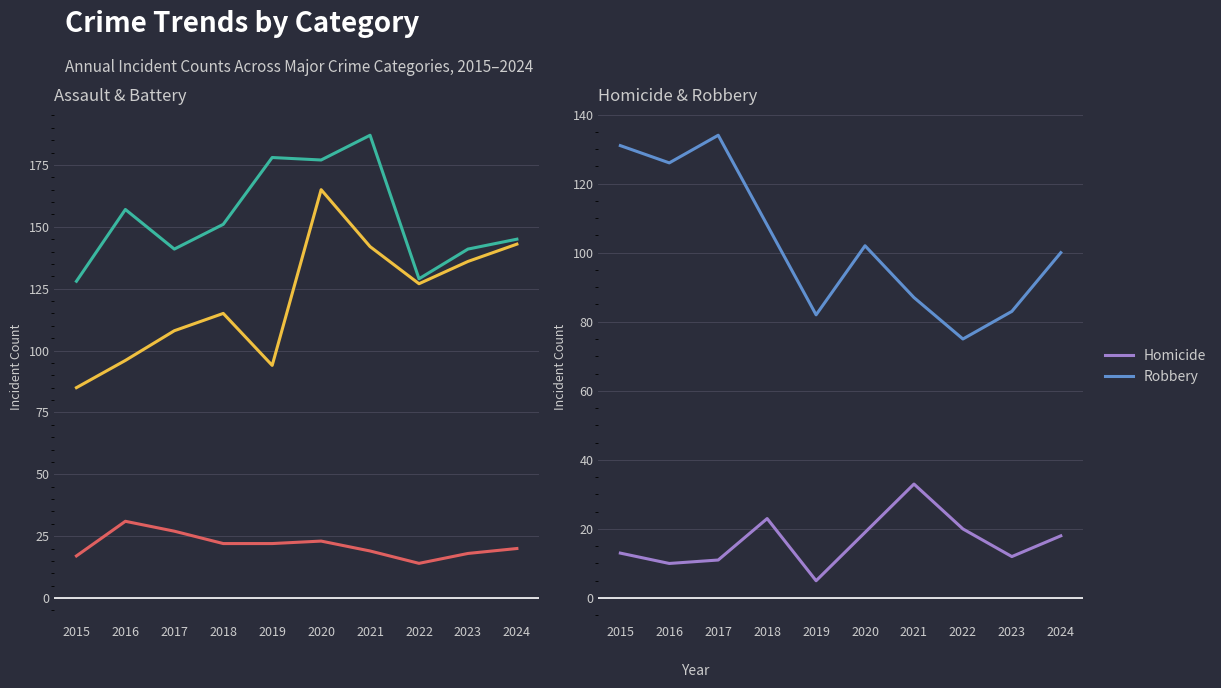

How many lines are shown in the chart?

5